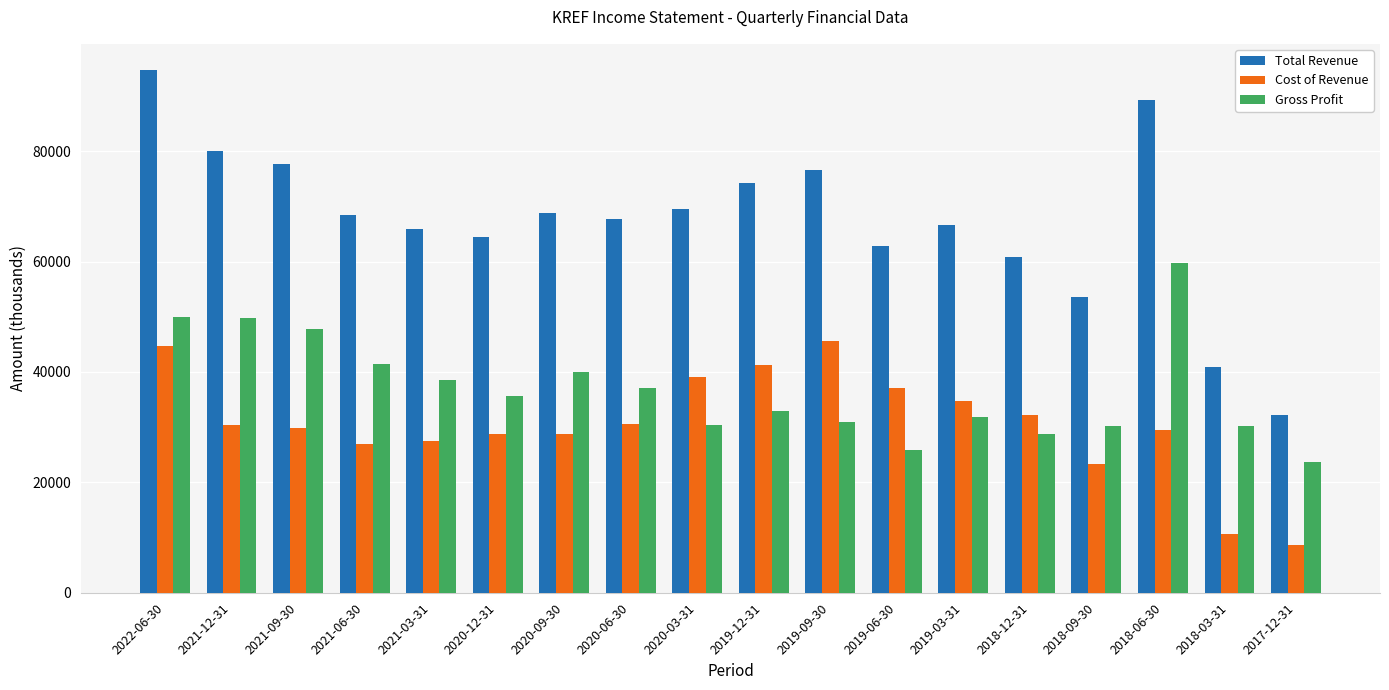

What is the difference between the Total Revenue values at 2021-03-31 and 2019-06-30?

3000